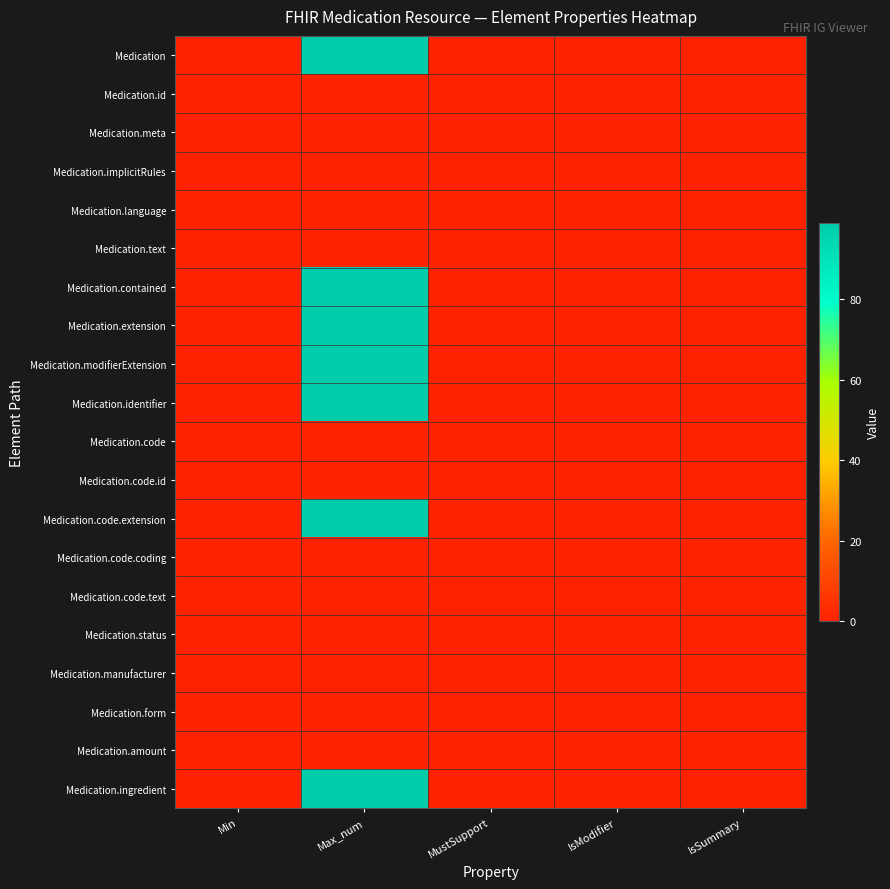

Count the number of categories in the chart.

5